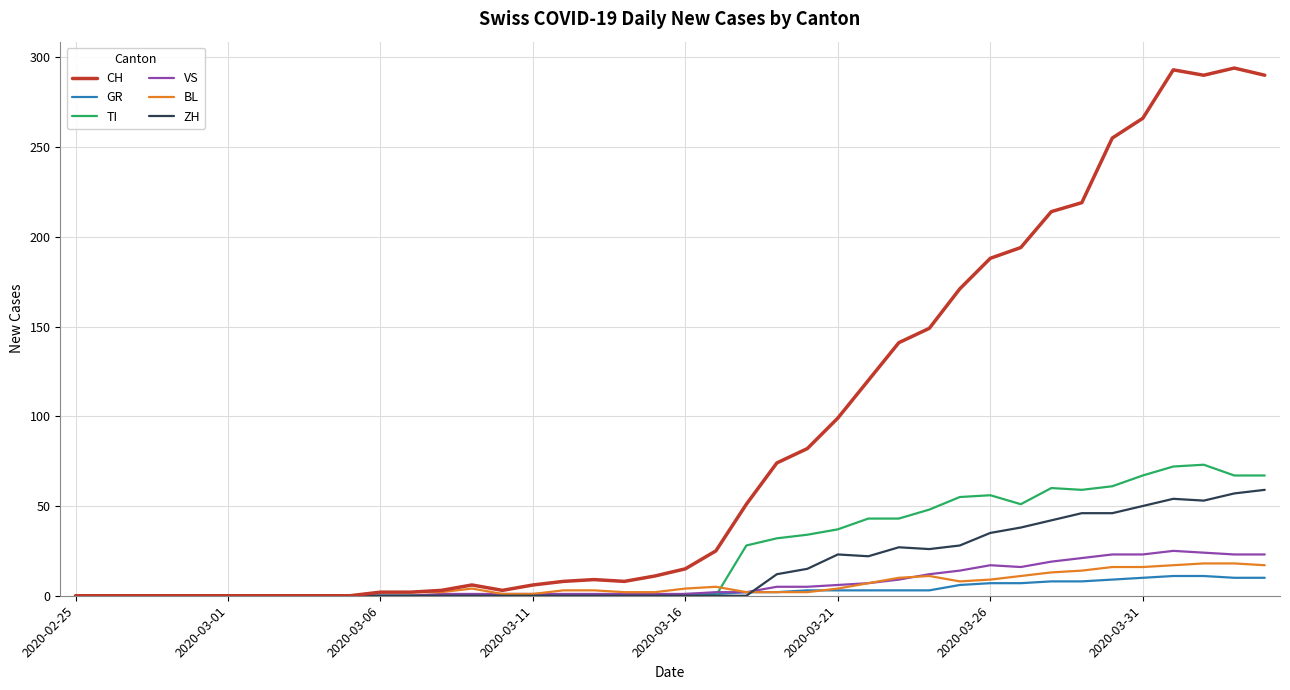

Which series has the largest total across all categories?

CH